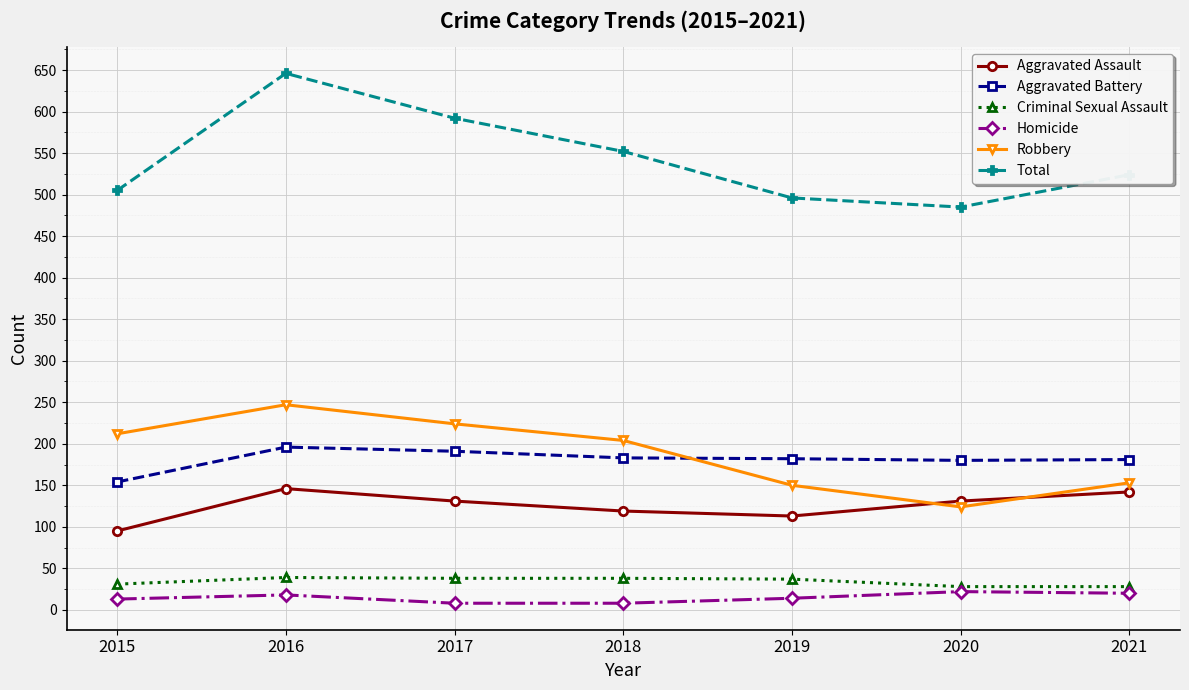

Rank the series by their maximum value, from lowest to highest.

Homicide, Criminal Sexual Assault, Aggravated Assault, Aggravated Battery, Robbery, Total